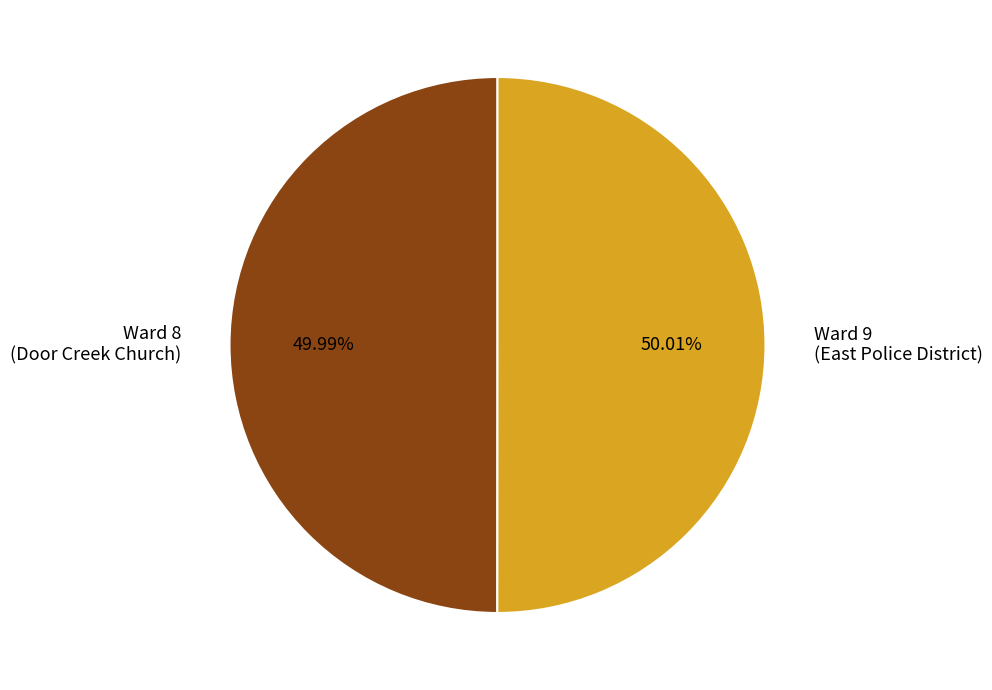

Does any single category account for the majority?

Yes